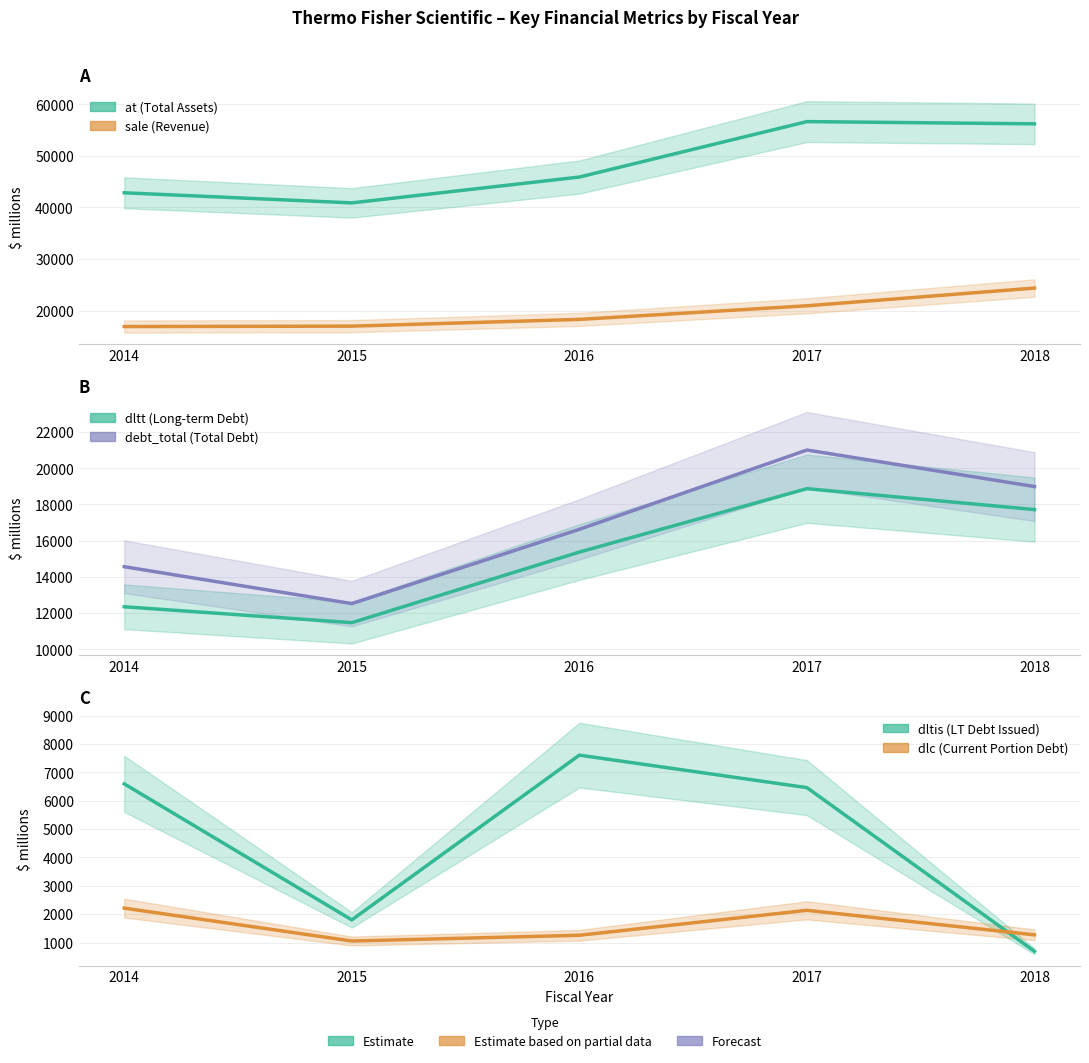

At which category does the chart reach its peak across all series?

2017